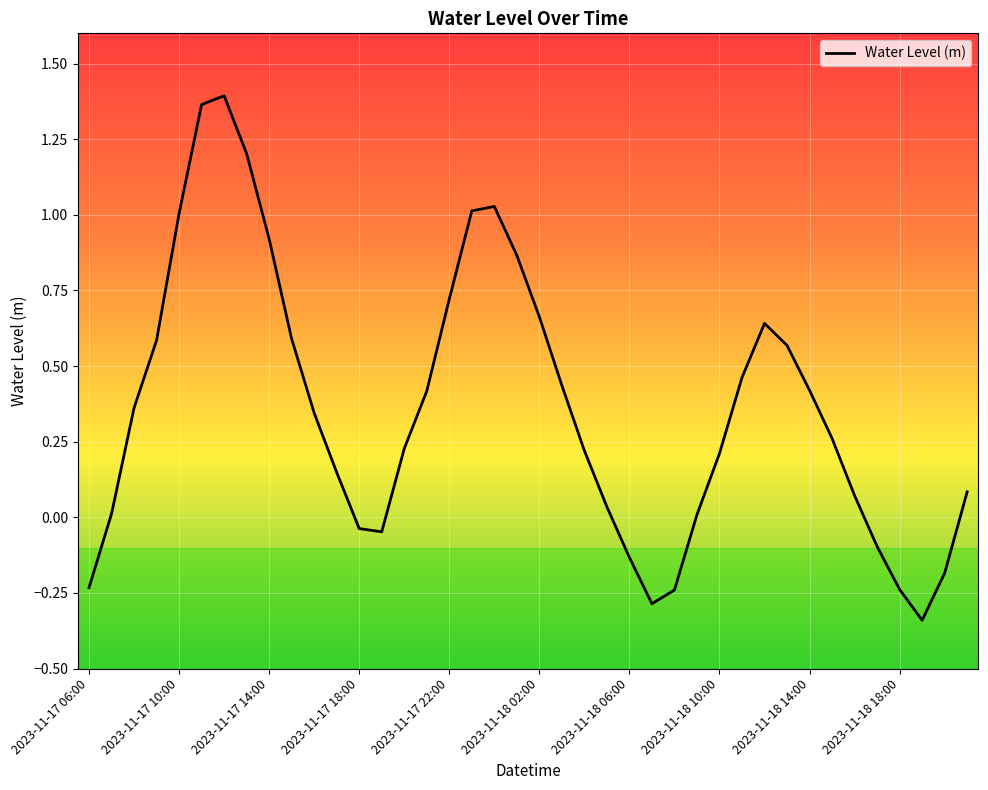

What is the difference between the maximum and minimum values?

1.7